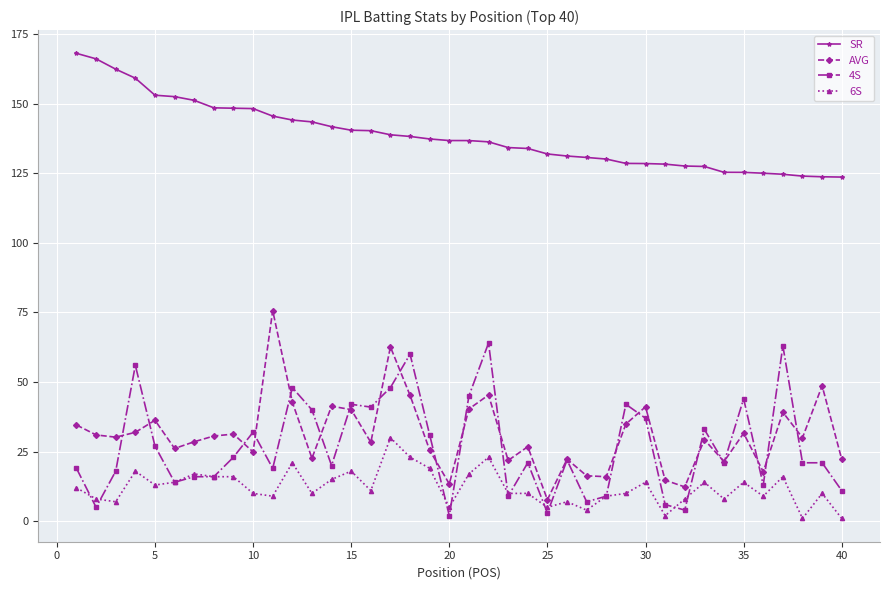

List the series in order of their peak value, lowest first.

6S, 4S, AVG, SR